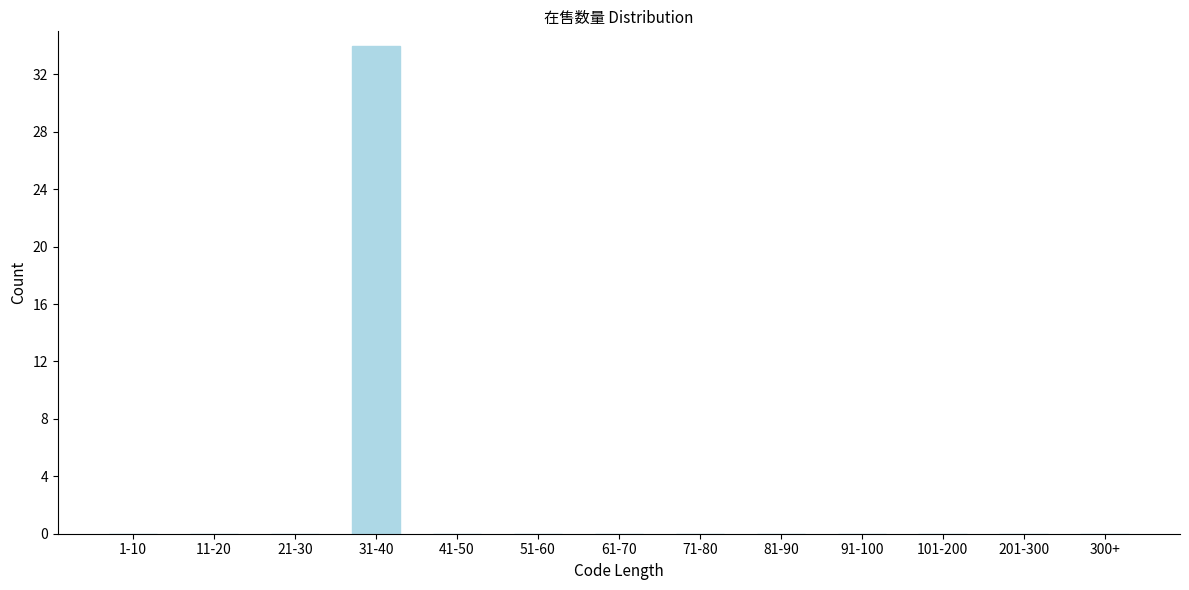

Reading left to right, list all the values displayed in this chart.

1-10=0	11-20=0	21-30=0	31-40=34	41-50=0	51-60=0	61-70=0	71-80=0	81-90=0	91-100=0	101-200=0	201-300=0	300+=0